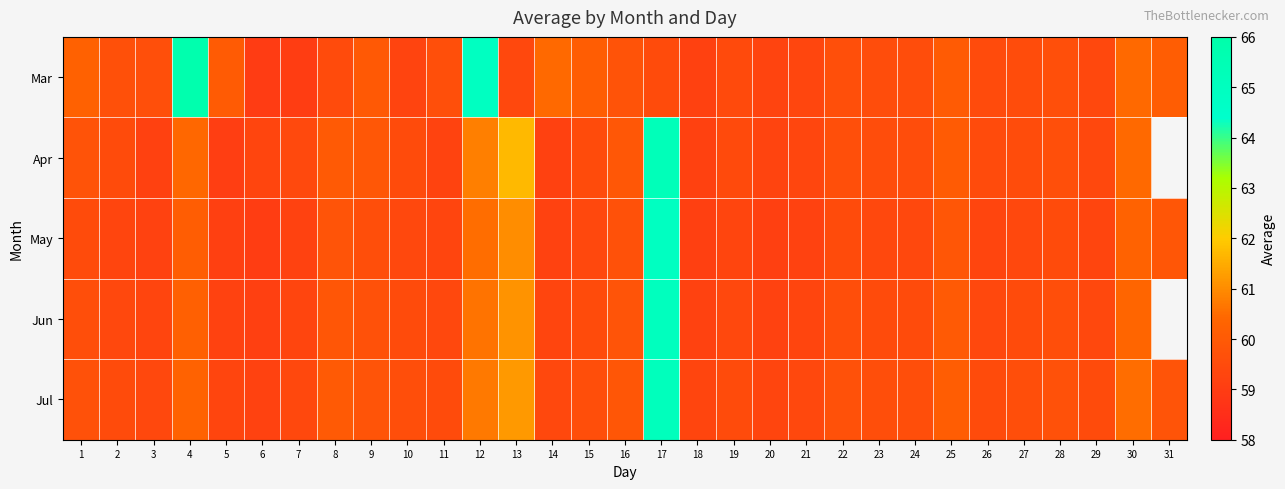

Which series has the largest total across all categories?

Mar